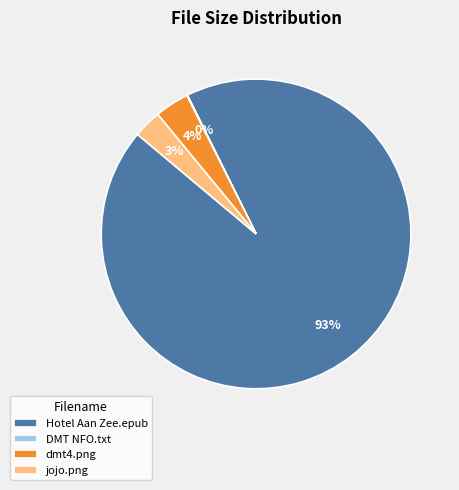

To the nearest percent, what is the average slice percentage?

25%